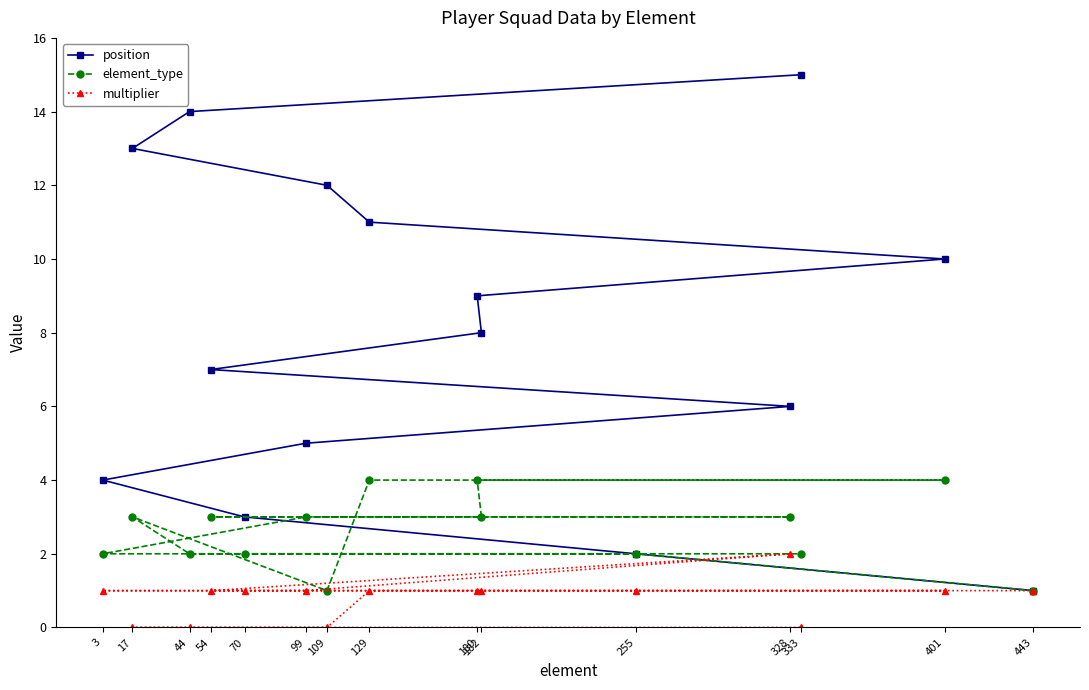

Between 70 and 54, which series saw the biggest shift?

position